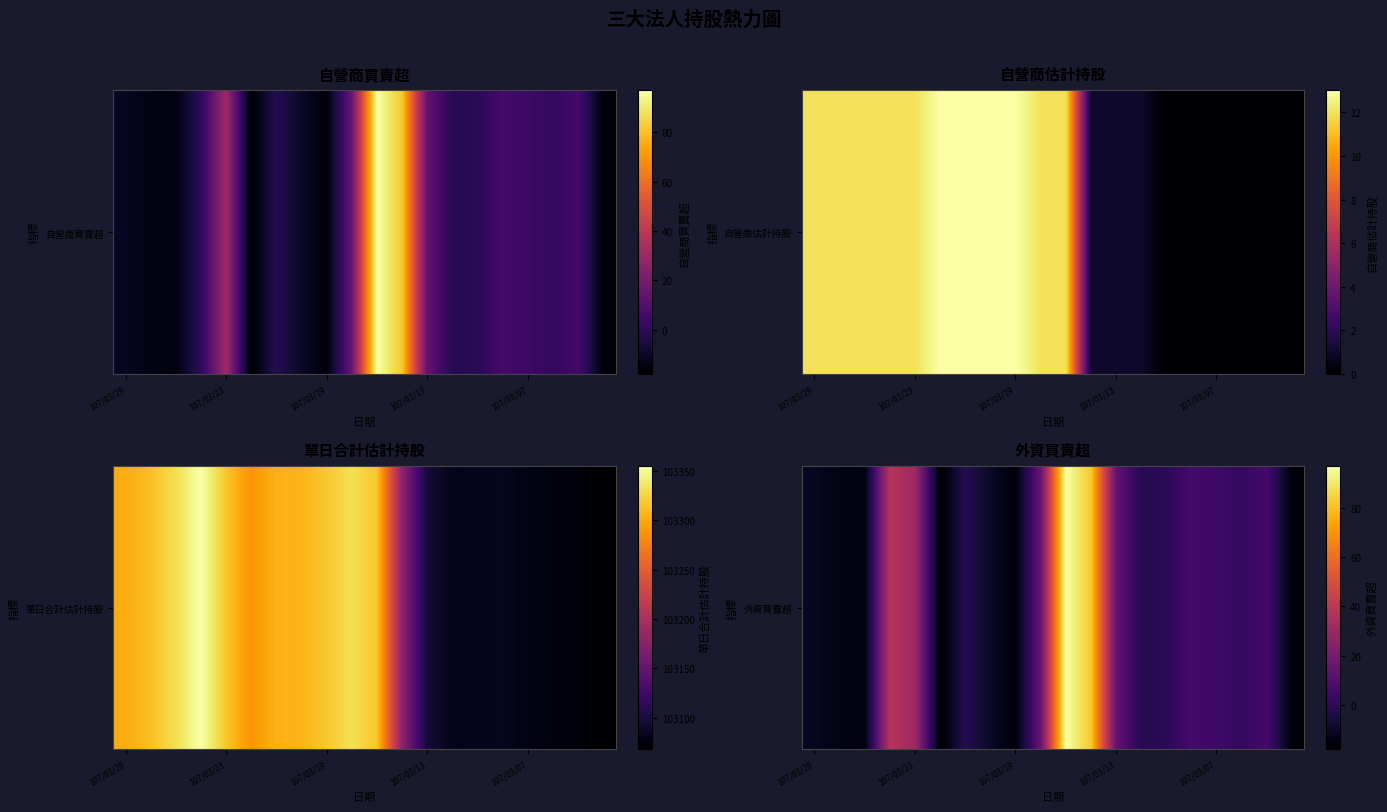

Reading left to right, list all the values displayed in this chart.

-11	-14	-15	38	31	-18	-2	-10	-16	16	97	82	14	-2	-1	6	4	1	6	-16